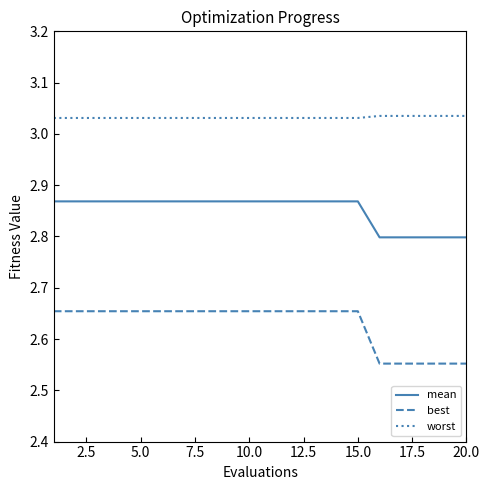

Which series has the largest total across all categories?

worst